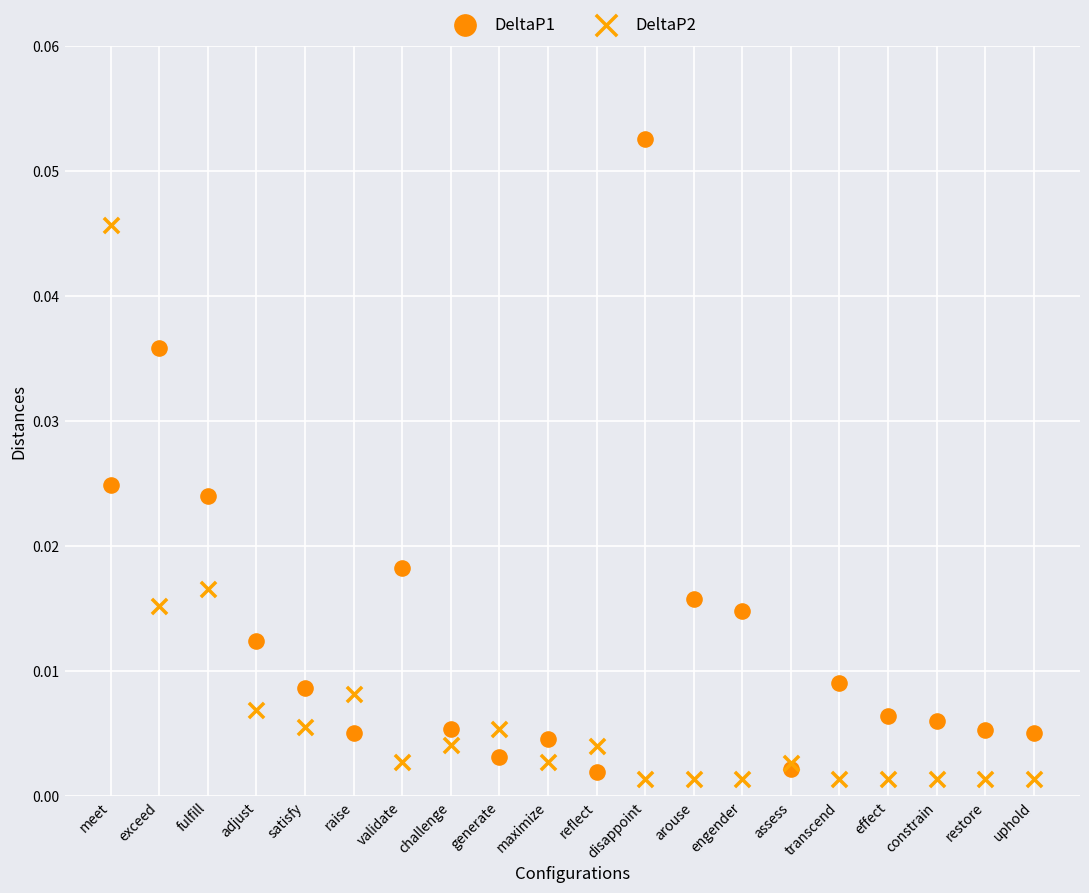

Which series reaches the maximum Y coordinate?

DeltaP1